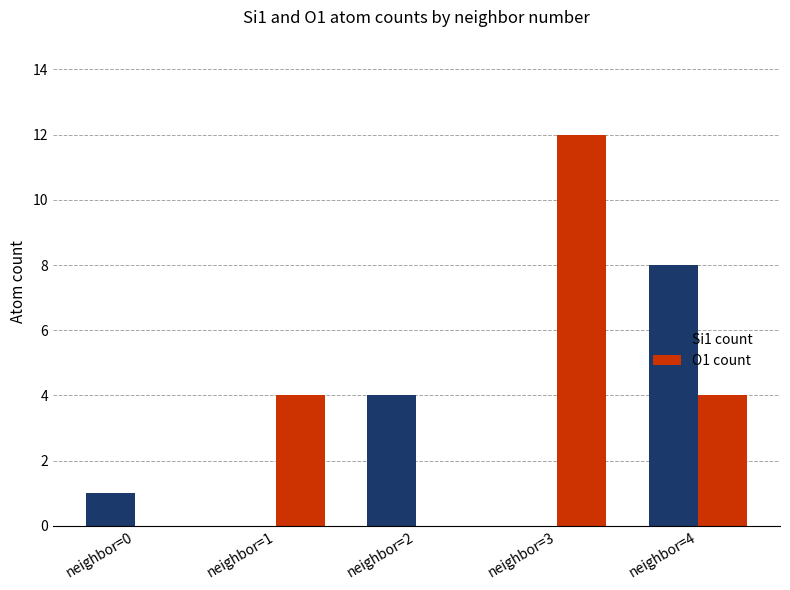

What is the average value of the O1 count series?

4